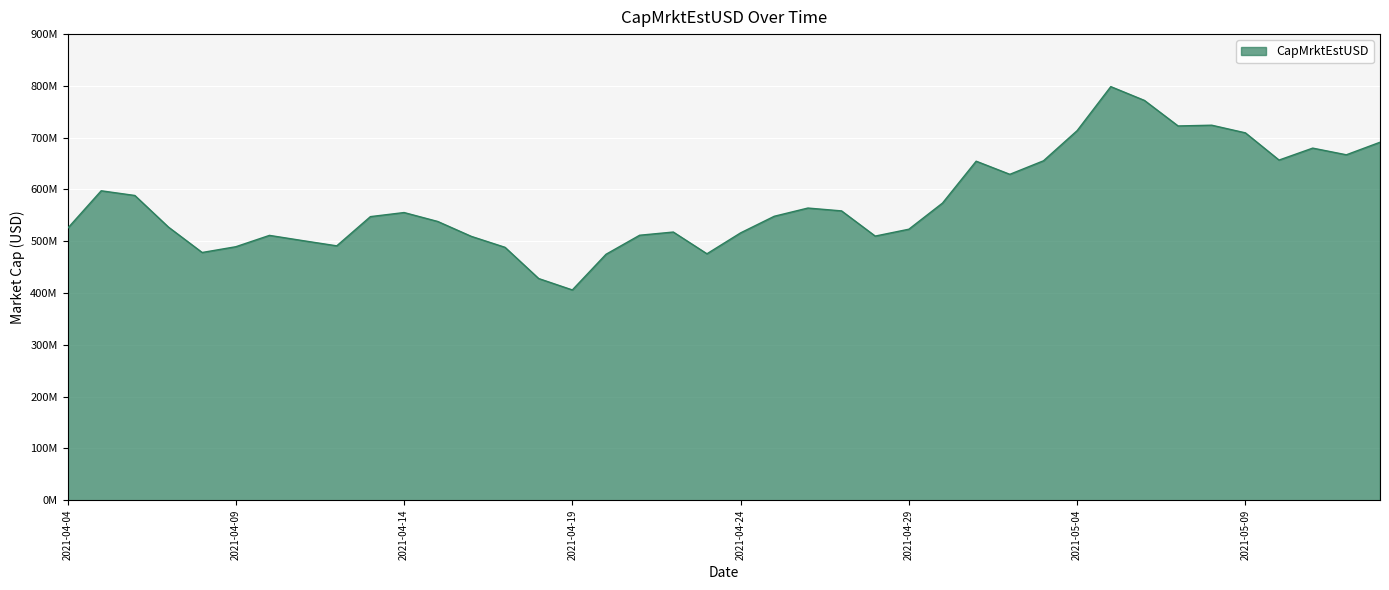

What is the difference between the maximum and second lowest values?

370588484.9